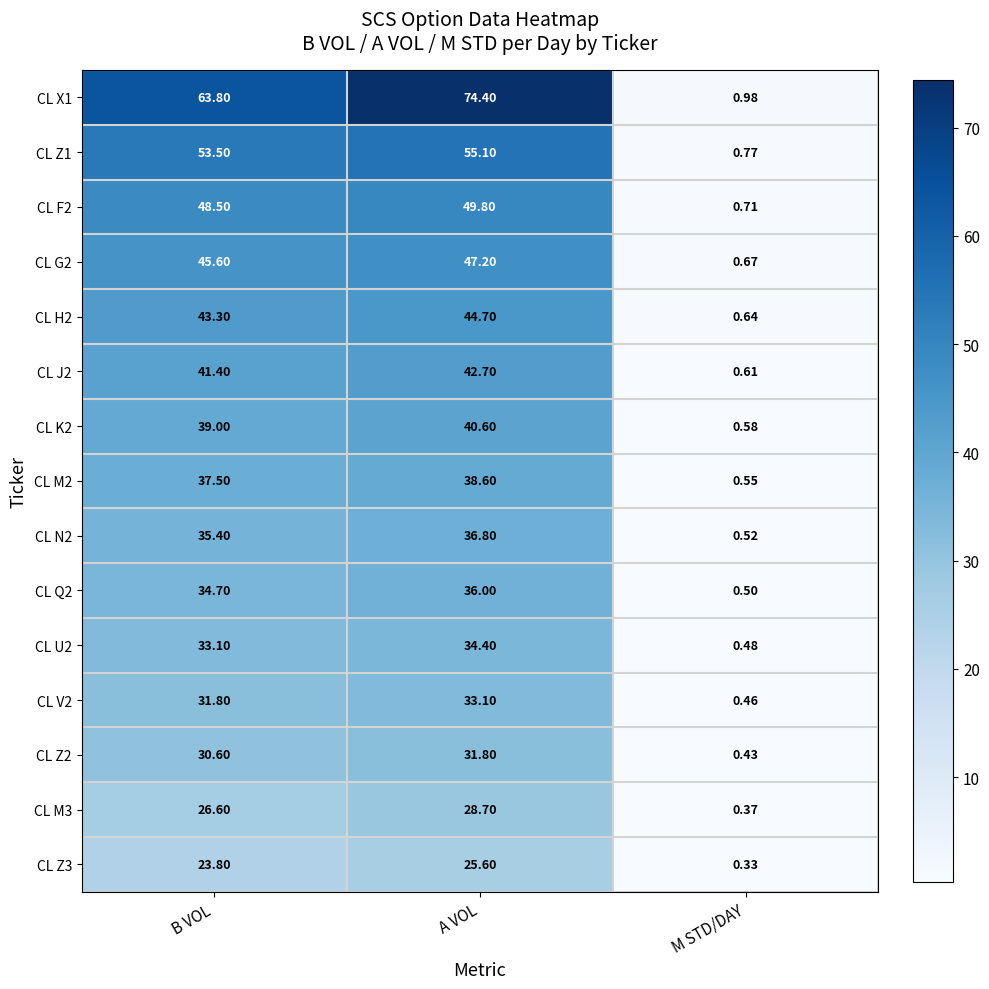

Which category has the highest value in the CL G2 series?

A VOL